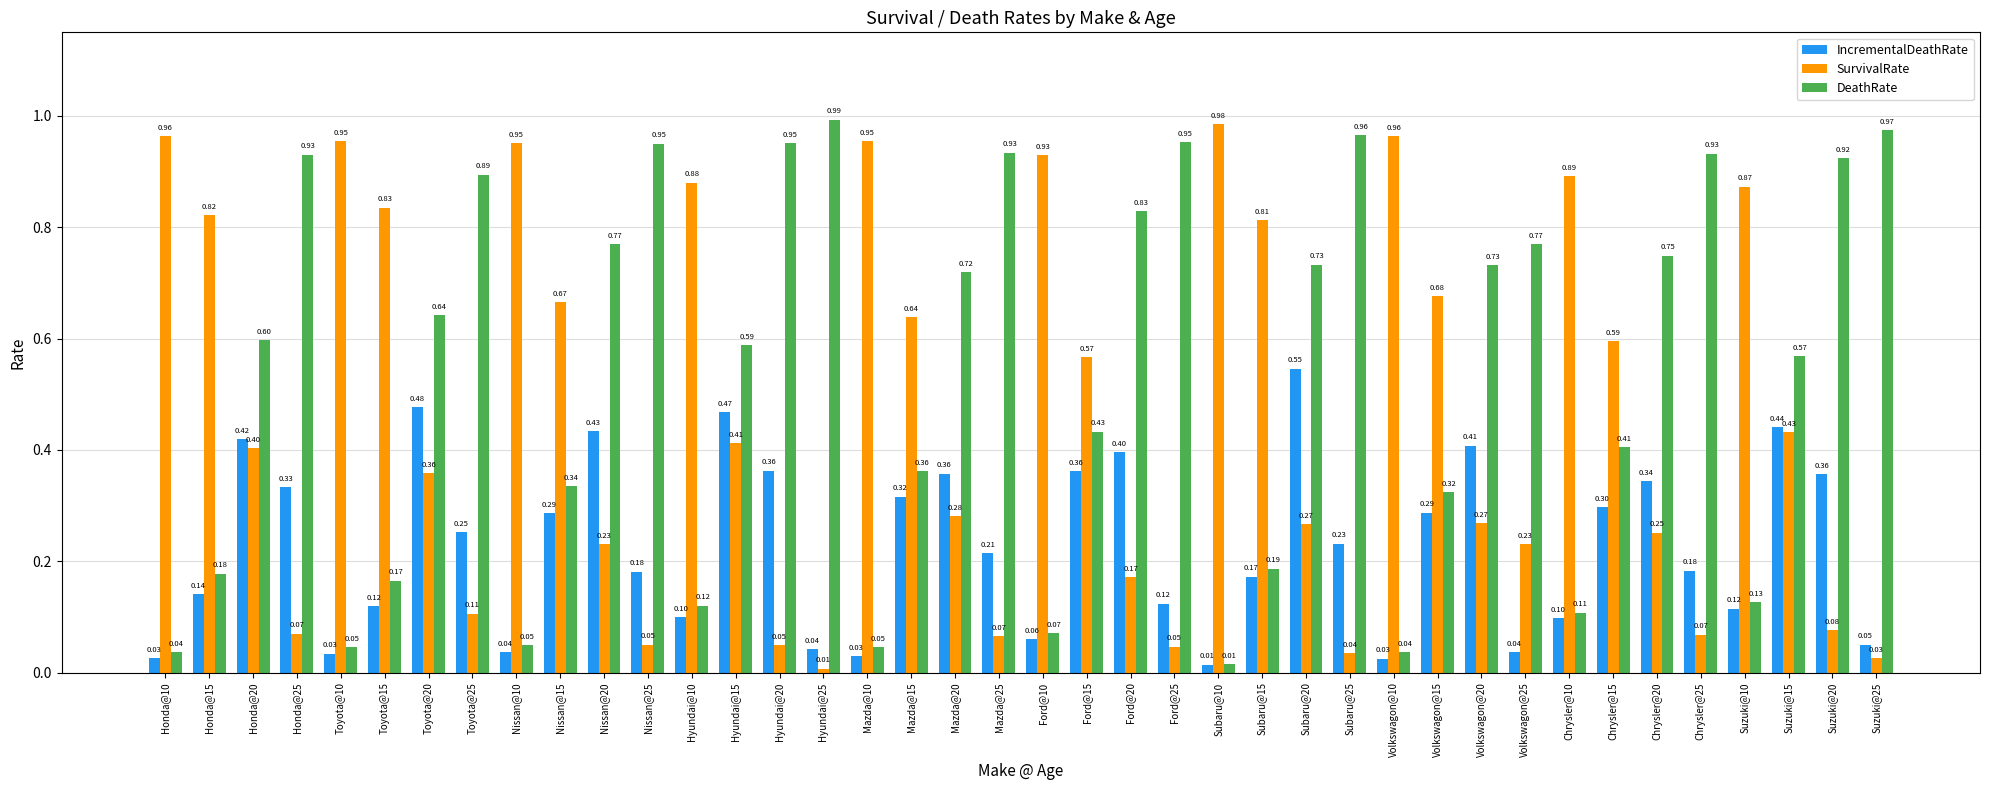

How many series are shown in this chart?

3